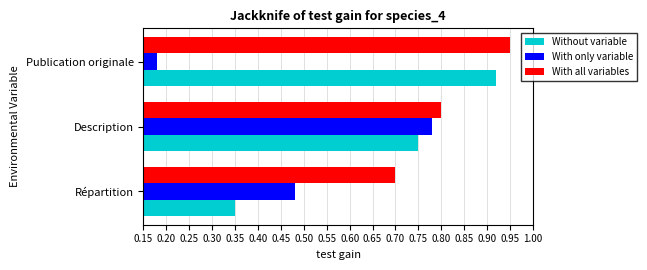

Which series has the largest total across all categories?

With all variables